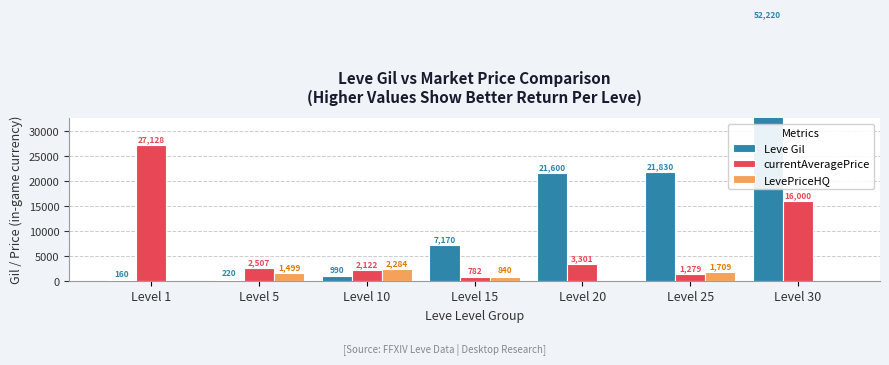

Which has a higher value, Level 30 or Level 5?

Level 30